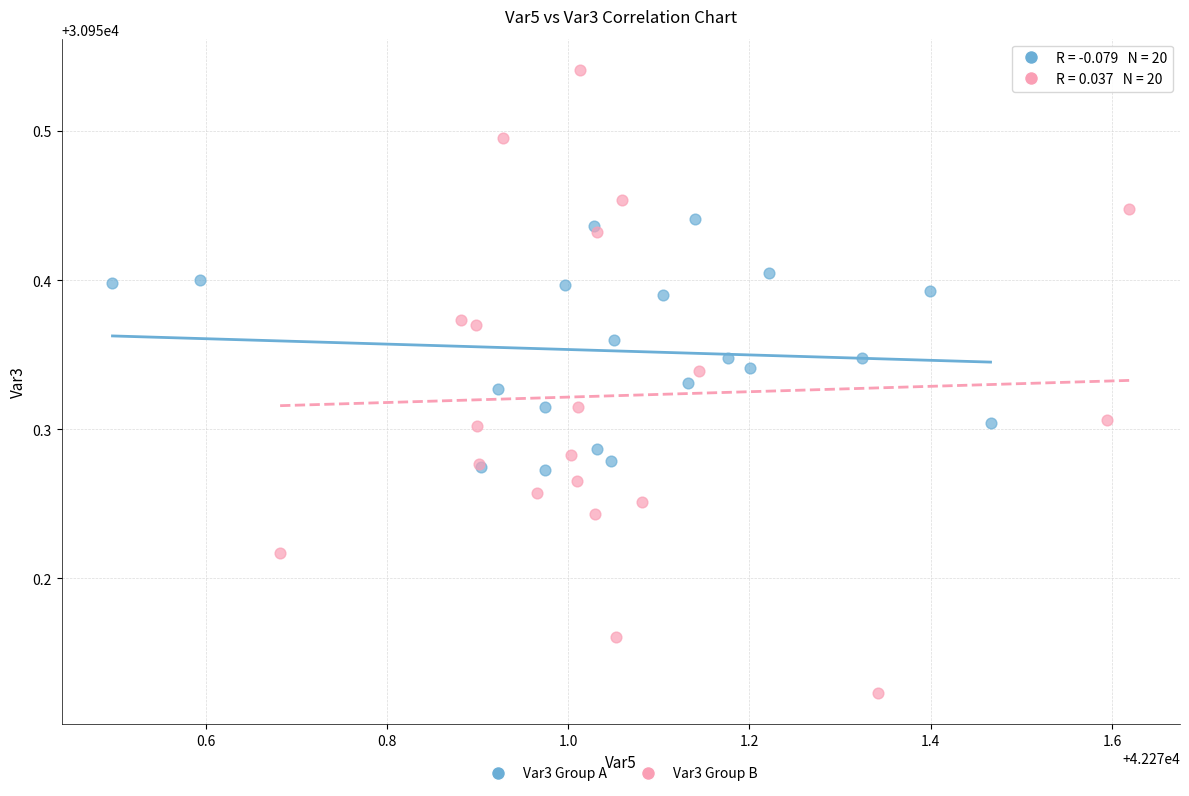

Which series has the widest spread of Y values?

Var3 Group B